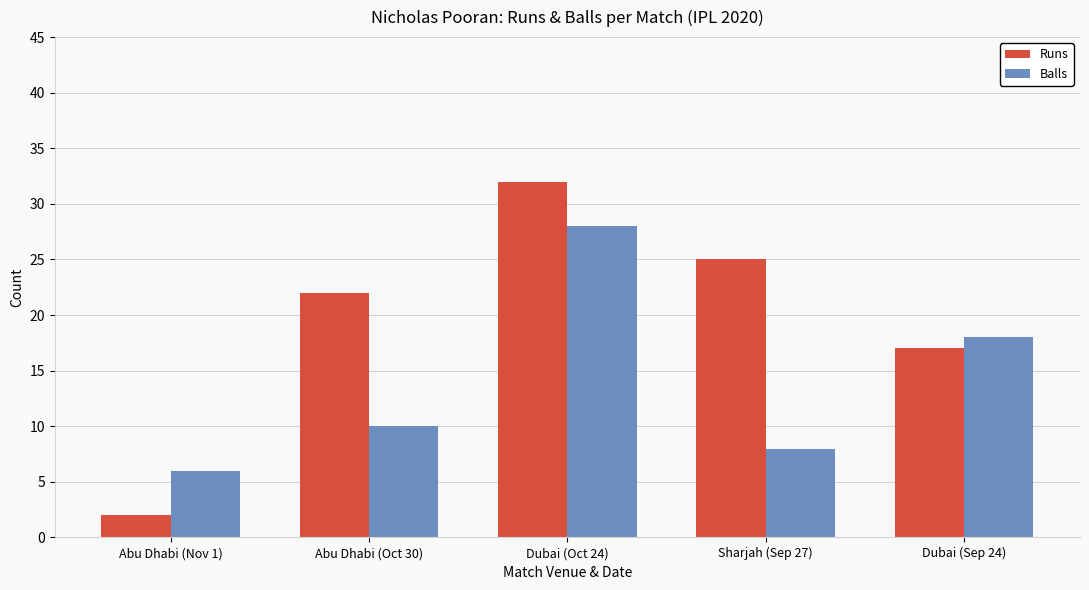

At which category does the chart reach its minimum across all series?

Abu Dhabi (Nov 1)